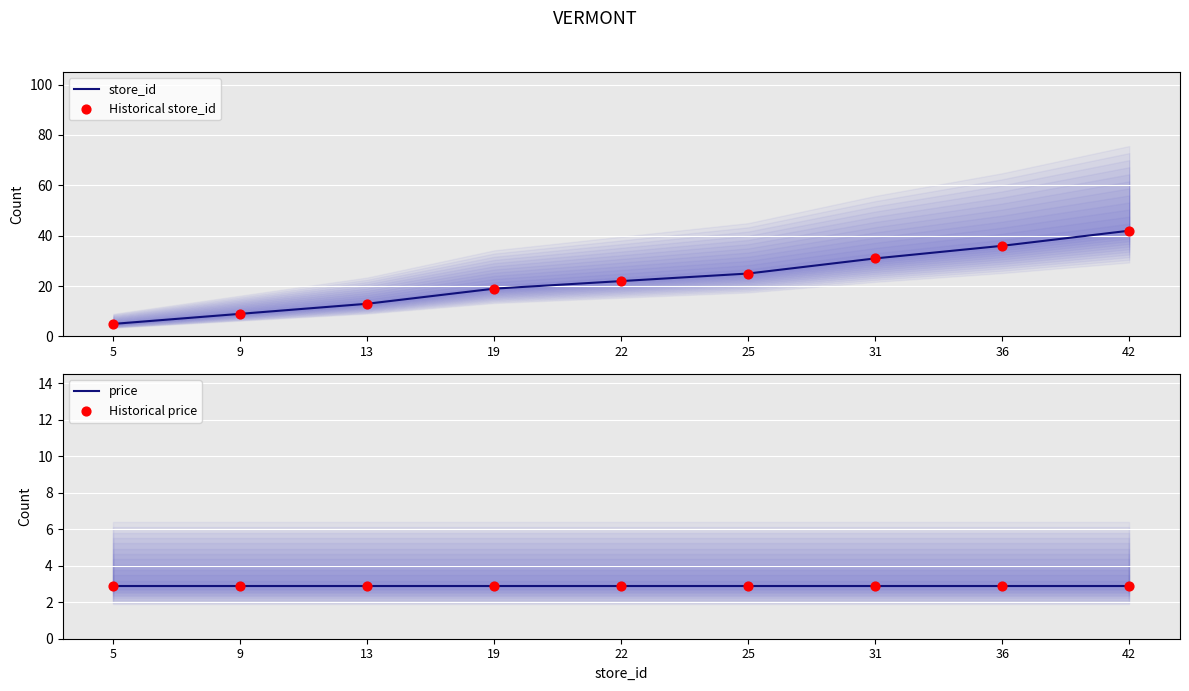

At which category is the sum across all series the highest?

42